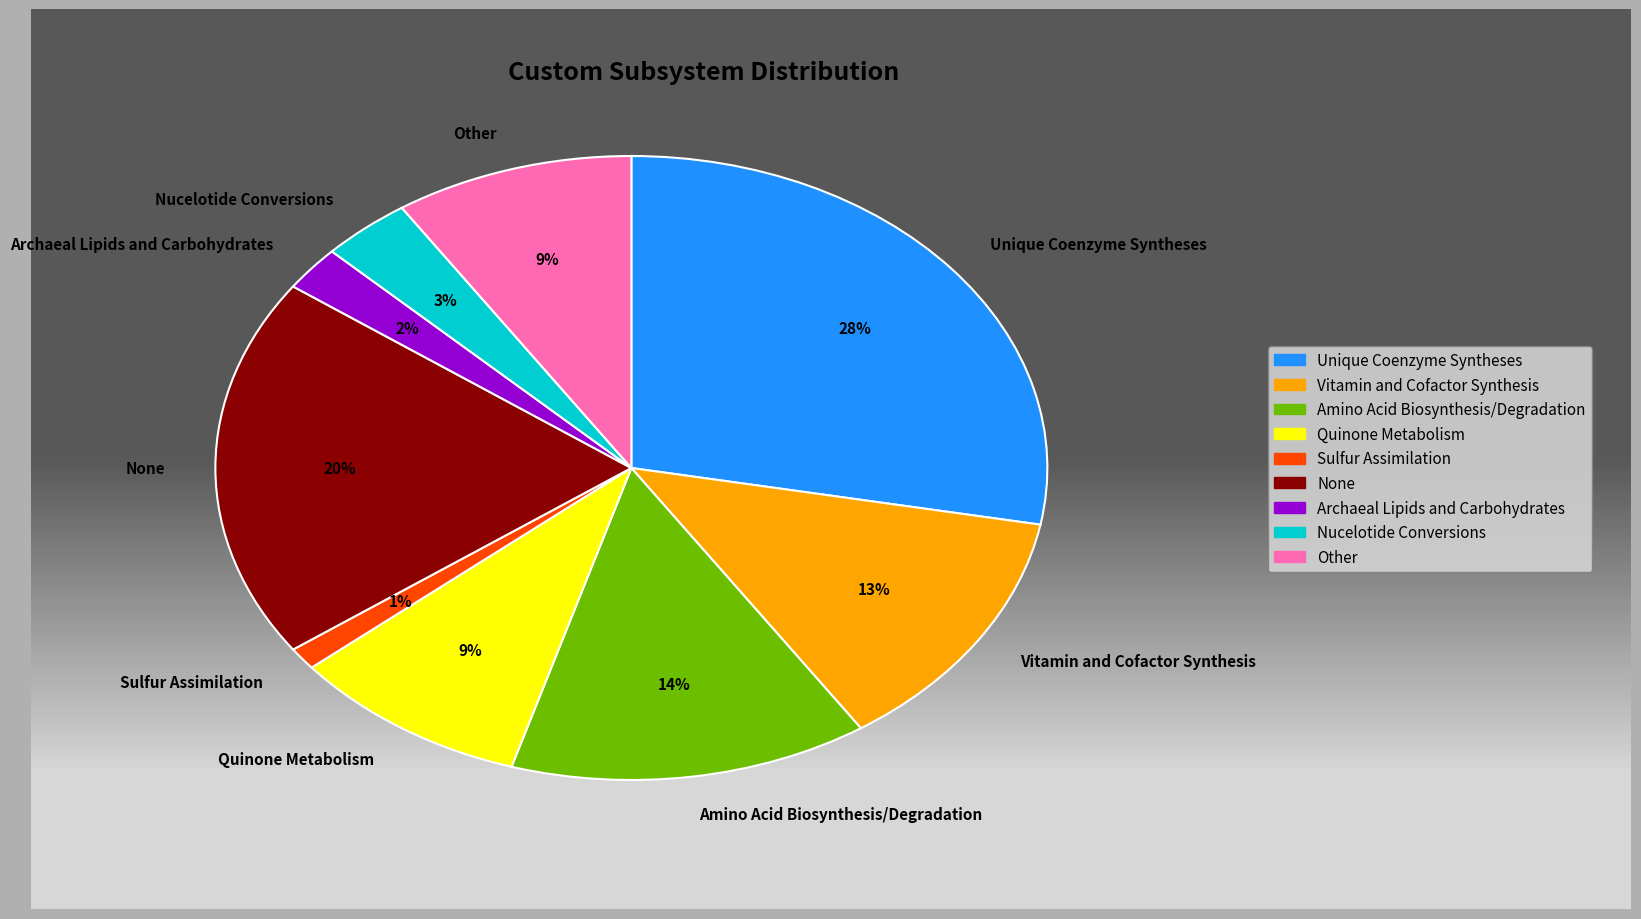

Combined, do Nucelotide Conversions and Other account for over 50%?

No